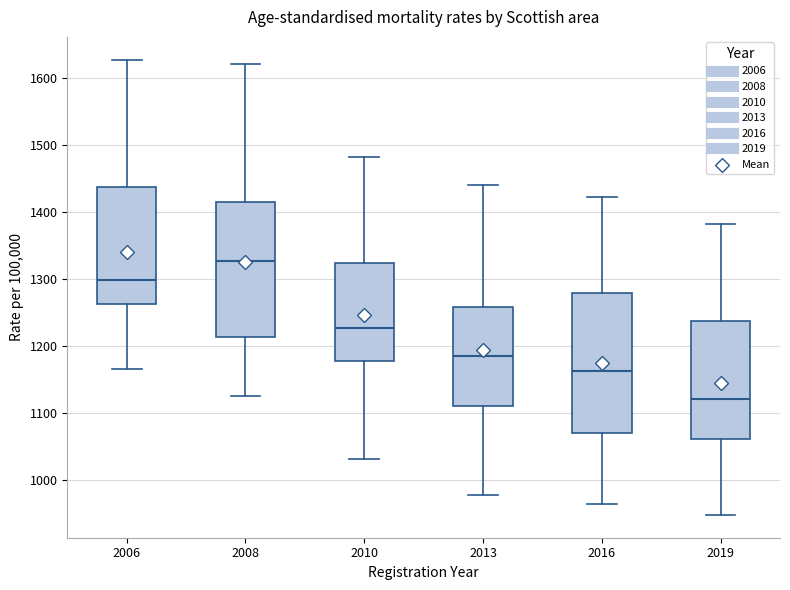

Which box has the highest median line?

2008